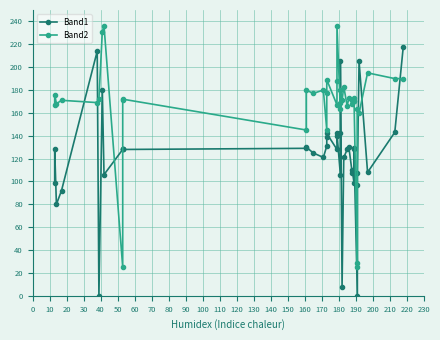

What is the sum of the Band1 values at 110 and 170?

271